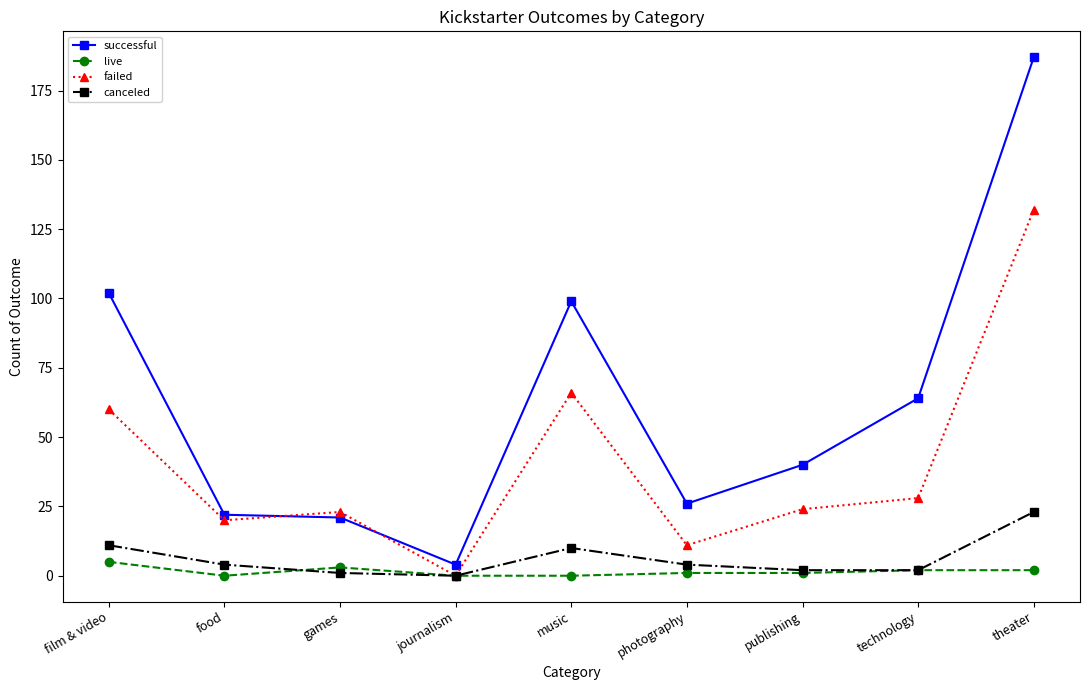

What is the value of the live point at the 6th from the left?

1